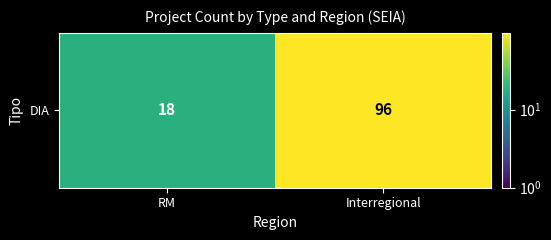

Reading left to right, what are all the values shown in this chart?

18	96